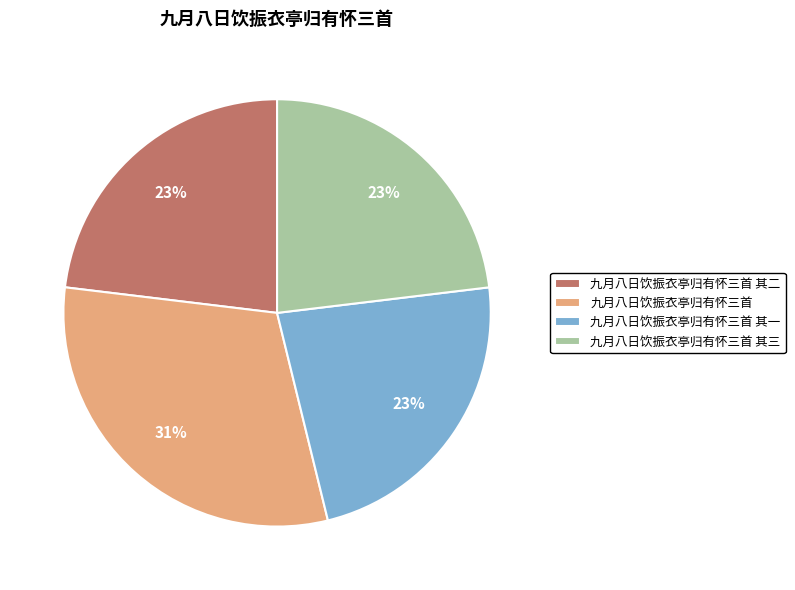

Which has a higher value, 九月八日饮振衣亭归有怀三首 其一 or 九月八日饮振衣亭归有怀三首?

九月八日饮振衣亭归有怀三首